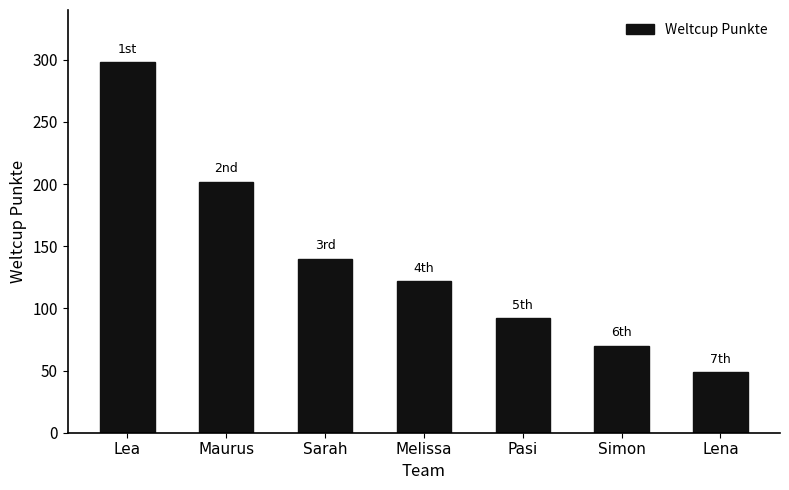

How many bars are there in total?

7